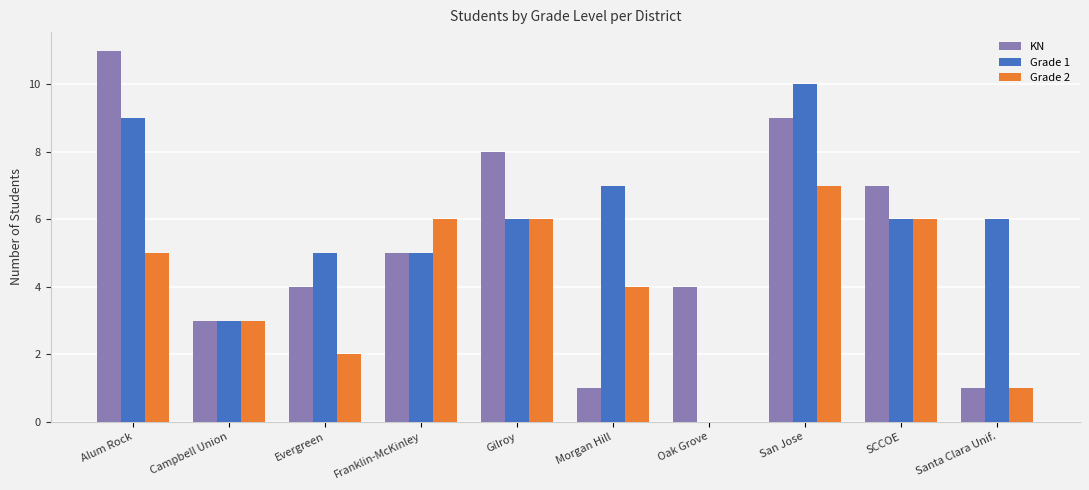

The value of Grade 2 at Franklin-McKinley is 6. True or false?

True